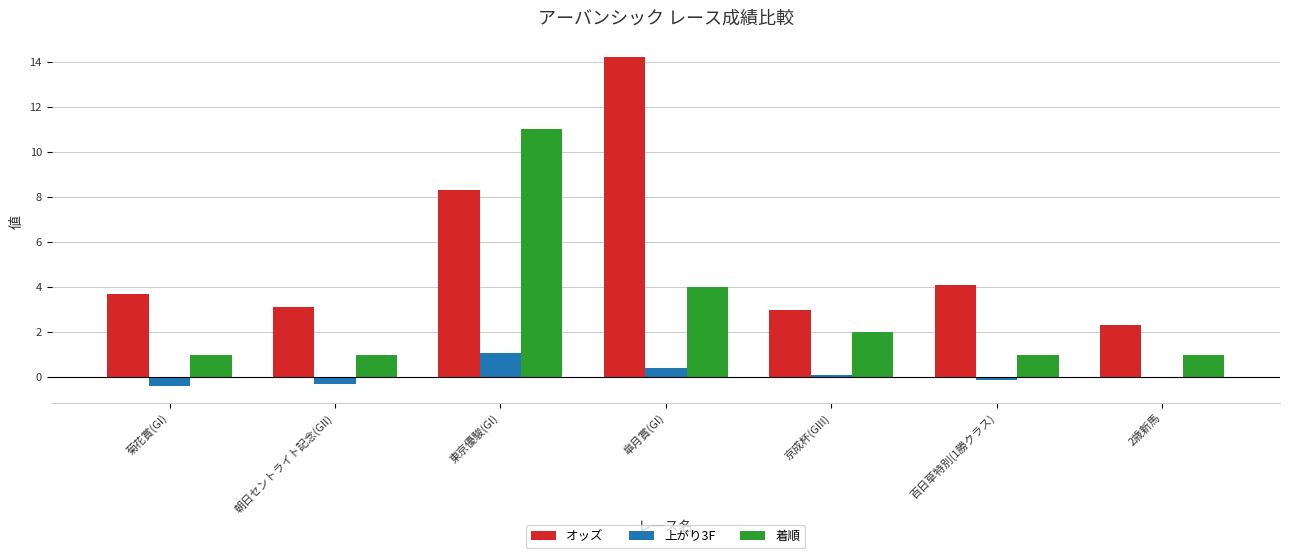

Is the value of 上がり3F at 京成杯(GIII) greater than the value of 着順 at 2歳新馬?

No